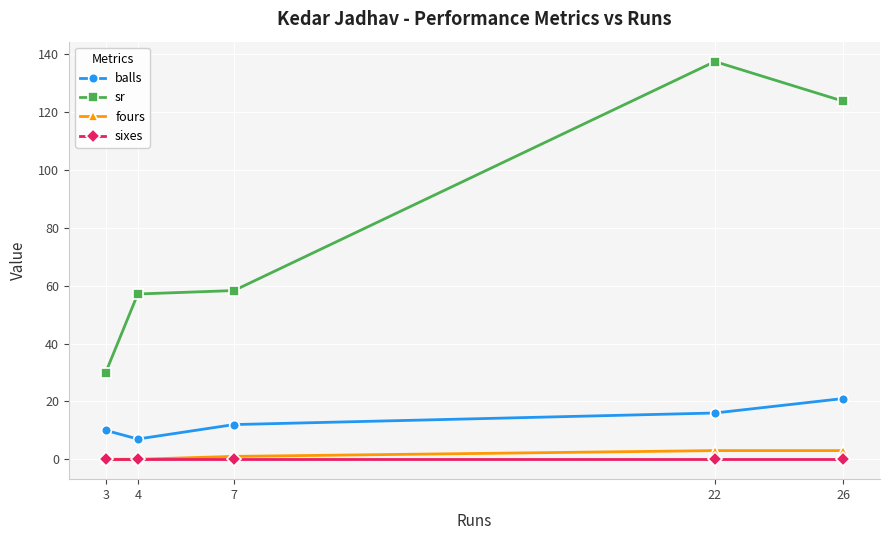

True or false: fours and sr cross at least once.

False